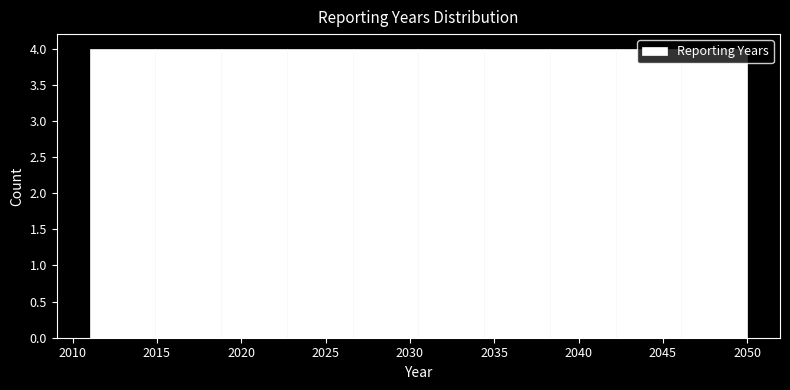

Reading left to right, transcribe this chart: for each bar, give the range it covers on the x-axis and its height. Neither the bar edges nor the heights are printed on the chart, so give them approximately, as read against the axes.

2011.0 to 2014.9: 4
2014.9 to 2018.8: 4
2018.8 to 2022.7: 4
2022.7 to 2026.6: 4
2026.6 to 2030.5: 4
2030.5 to 2034.4: 4
2034.4 to 2038.3: 4
2038.3 to 2042.2: 4
2042.2 to 2046.1: 4
2046.1 to 2050.0: 4